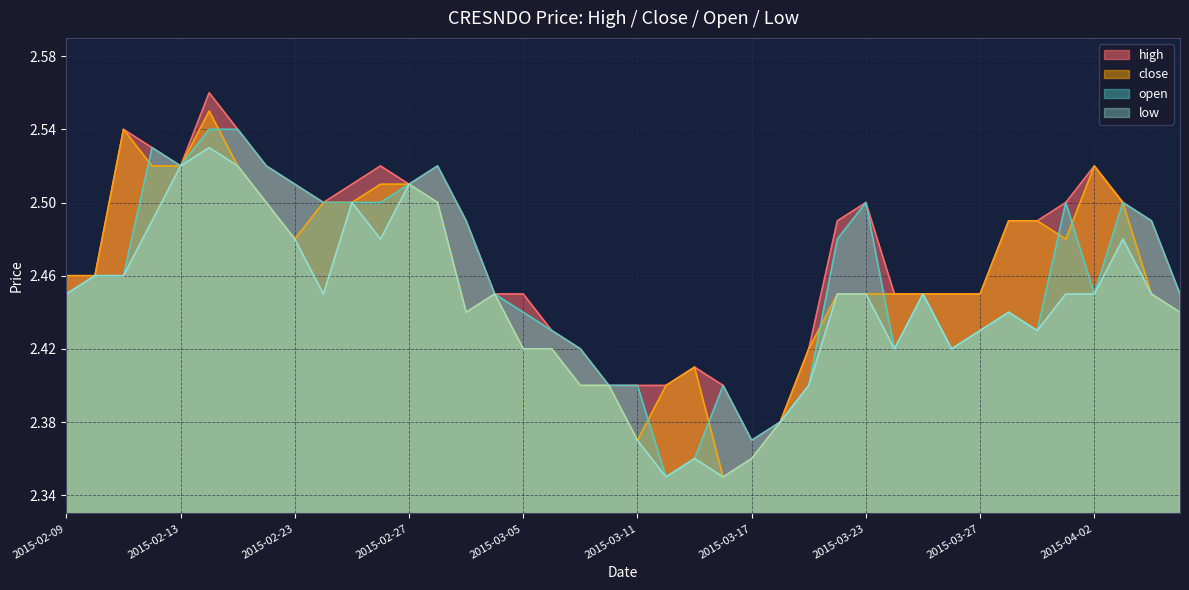

At which category is the sum across all series the highest?

2015-02-16